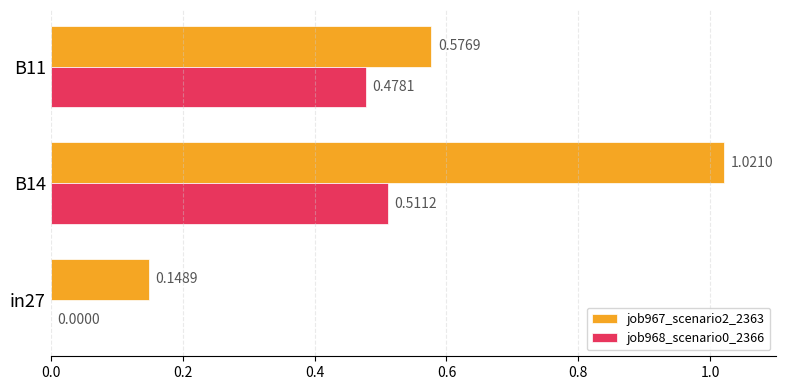

Between in27 and B11, which series saw the biggest shift?

job968_scenario0_2366